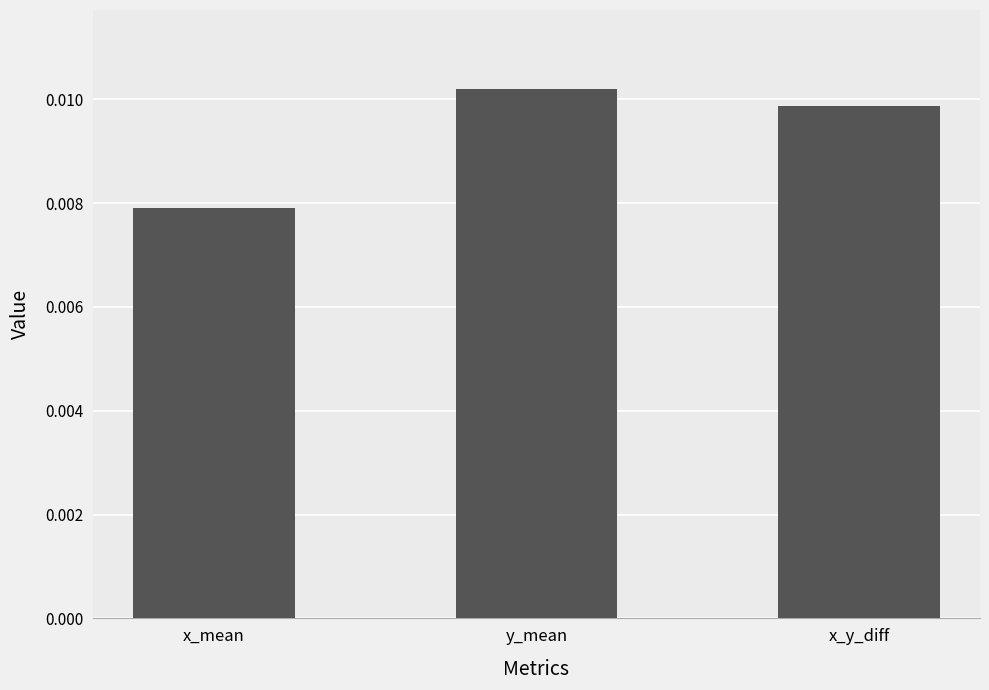

Rank the categories by value from highest to lowest.

y_mean, x_y_diff, x_mean